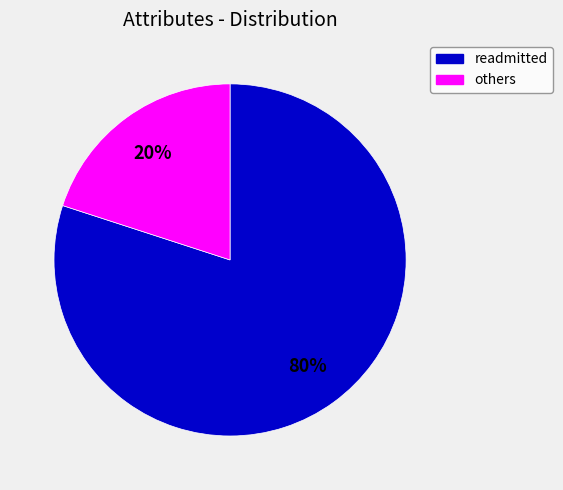

How many segments does this pie chart have?

2